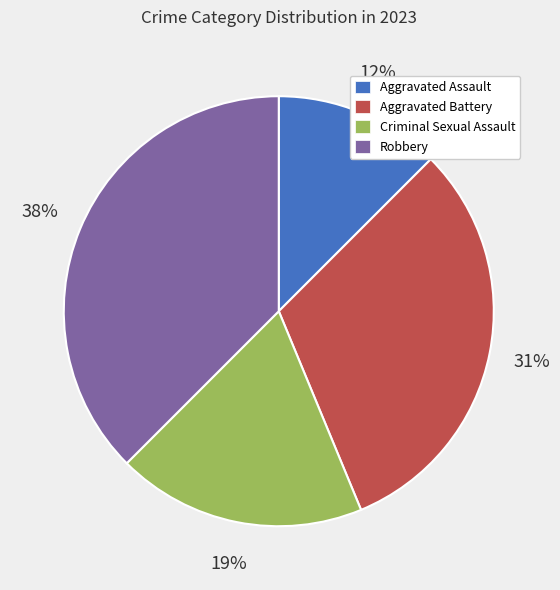

True or false: Aggravated Assault accounts for 12% of the total.

True